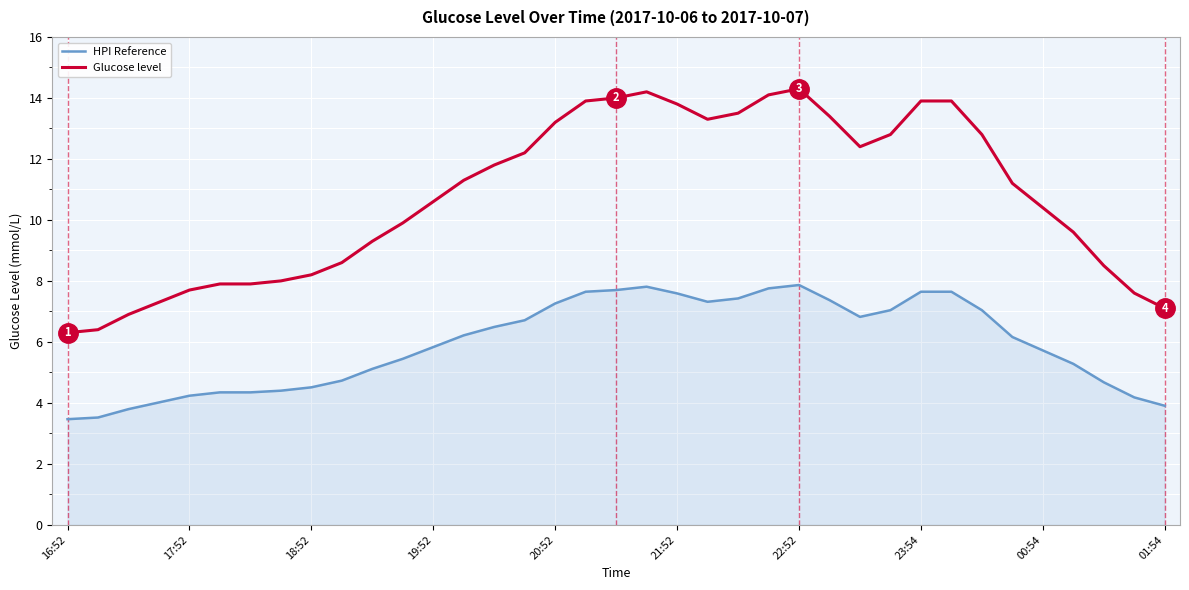

What is the greatest value displayed?

14.3